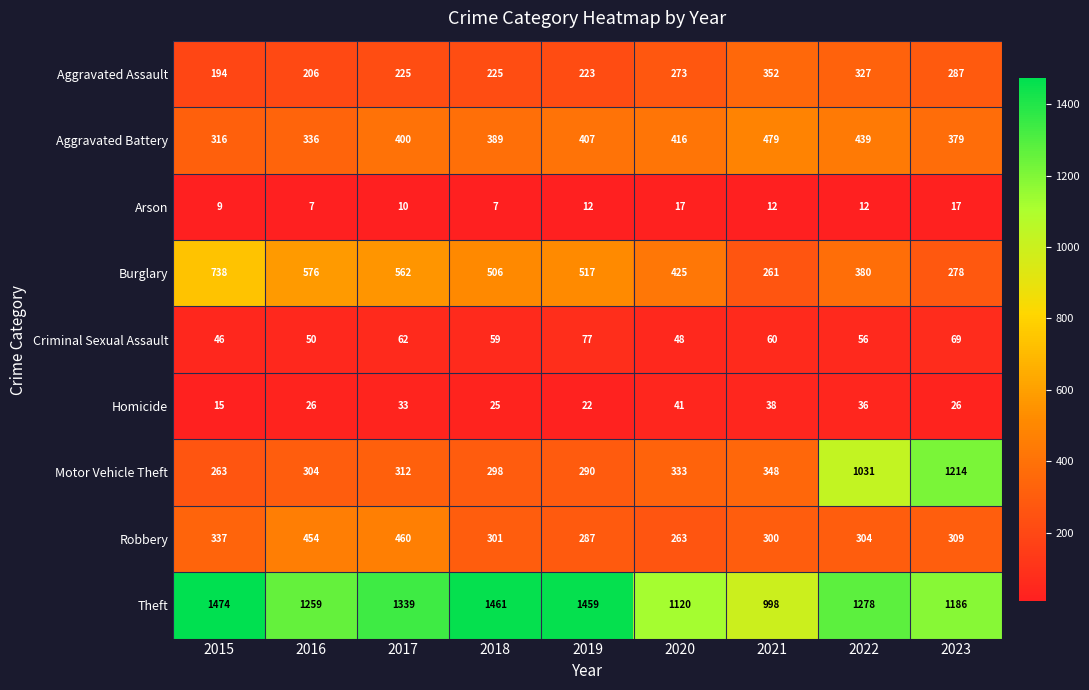

Which series has the largest total across all categories?

Theft